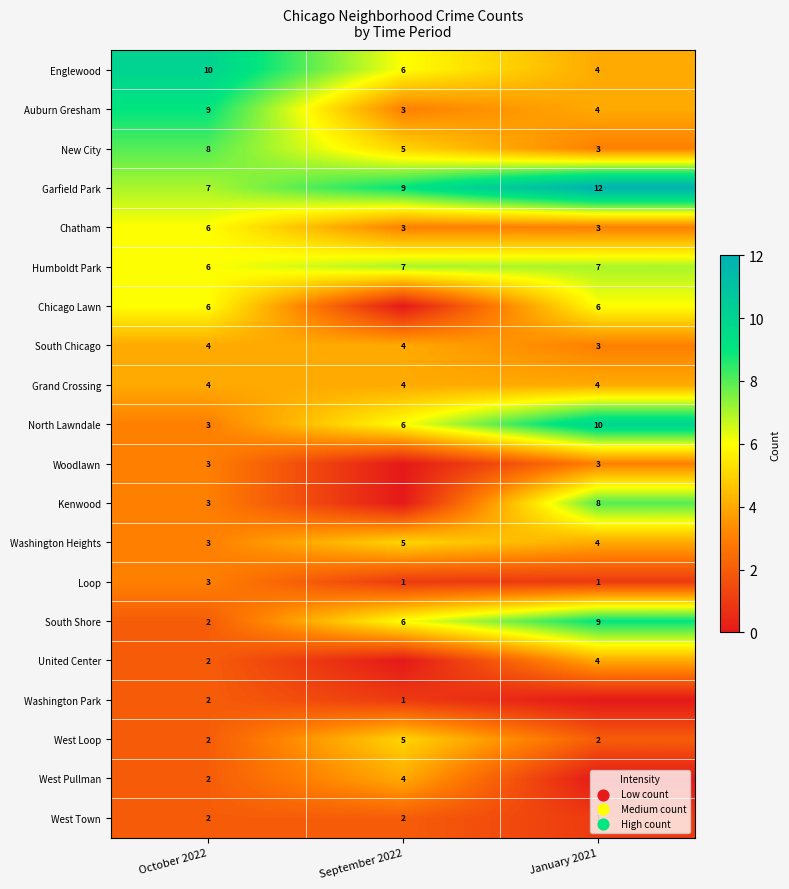

Rank the categories by North Lawndale value from lowest to highest.

October 2022, September 2022, January 2021